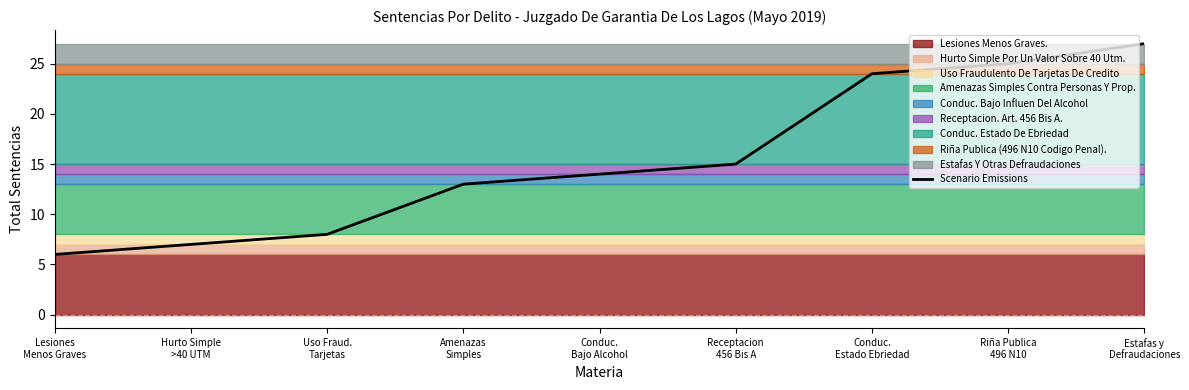

How many values are below 14?

4